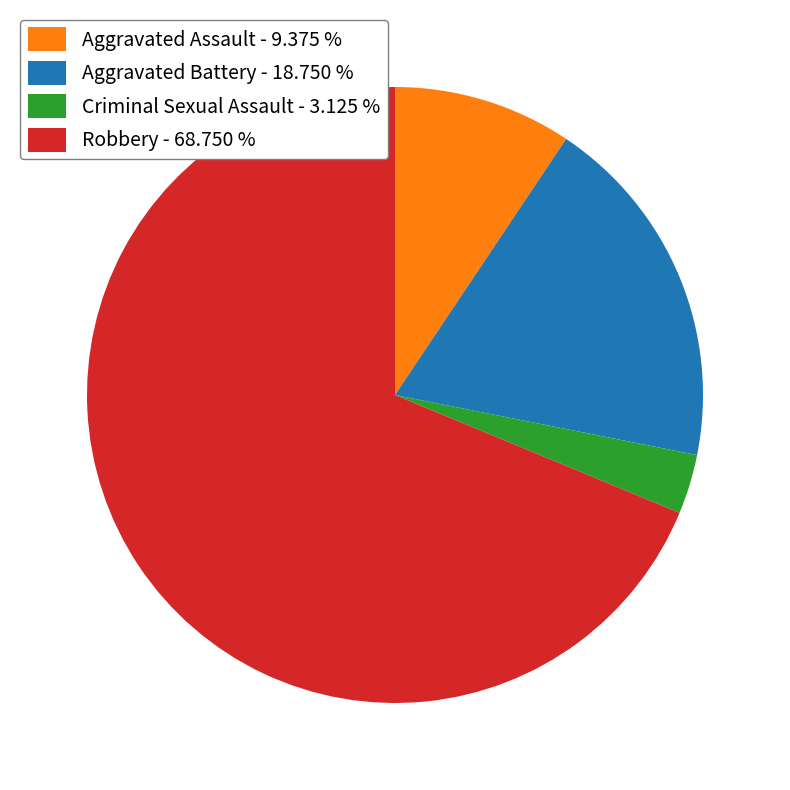

What is the majority slice?

Robbery